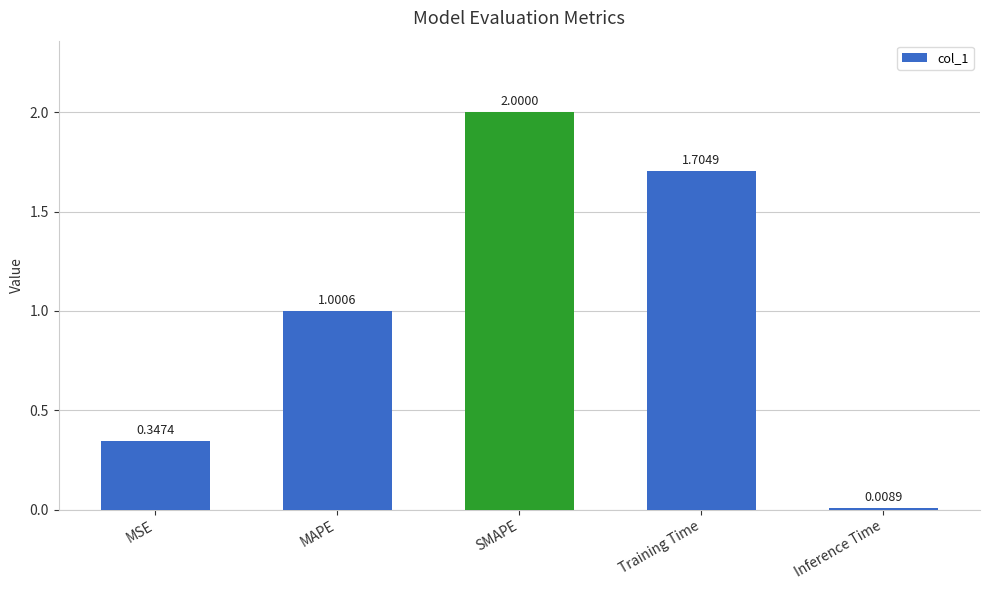

Does the chart contain any negative values?

No